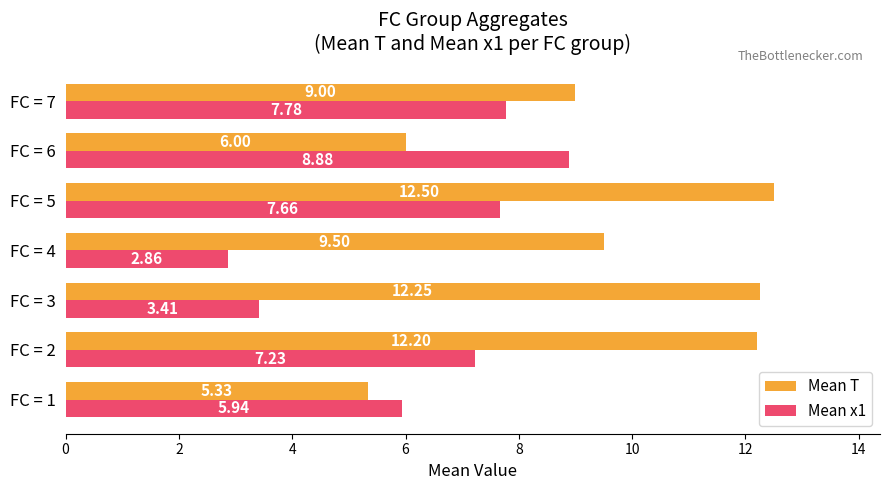

At FC = 1, list the series in order from smallest to largest.

Mean T, Mean x1